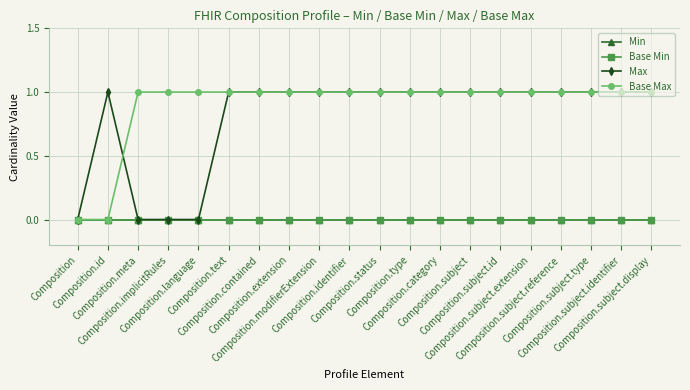

At which label is Min closest to 0?

Composition